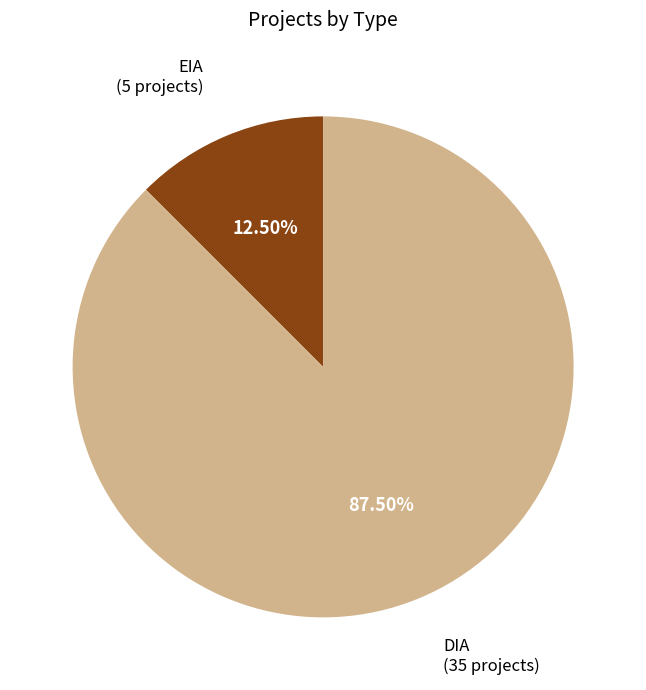

What is the ratio of the value at DIA to the value at EIA?

7.0